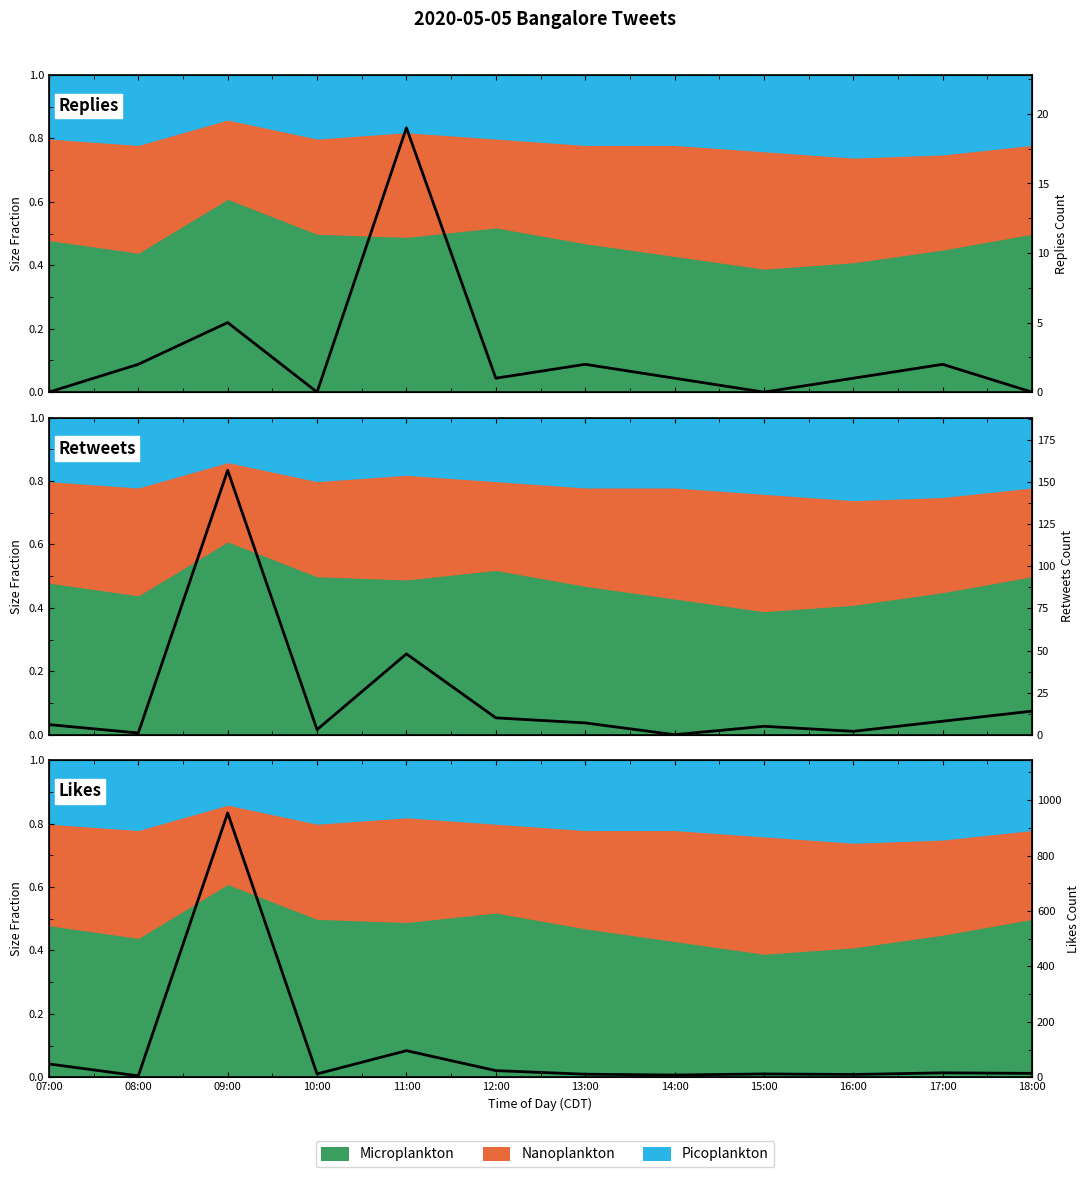

What is the value of the Likes point at the 3rd from the left?

954